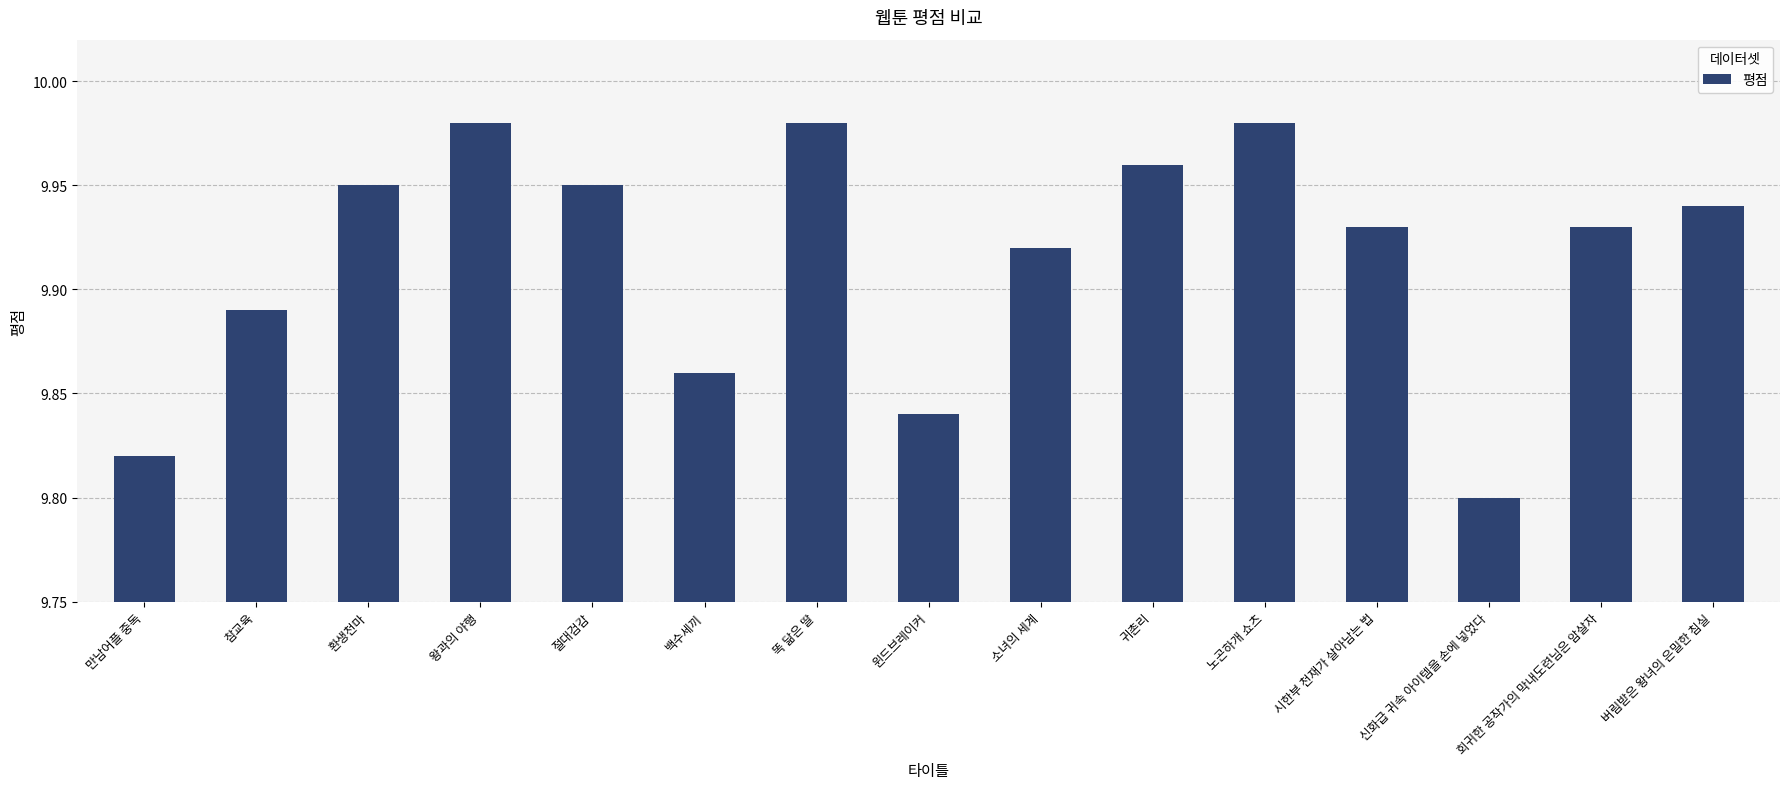

Which category has the lowest value across all series?

신화급 귀속 아이템을 손에 넣었다